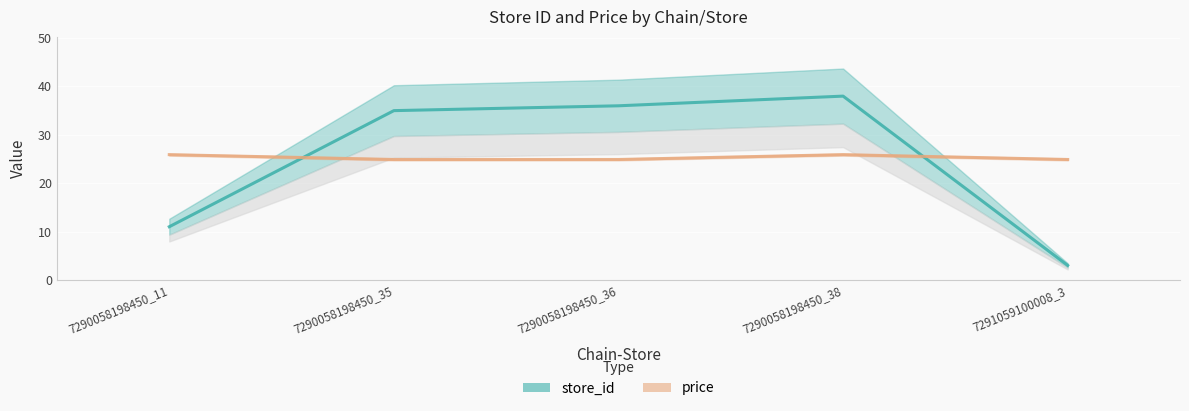

At which label does store_id first exceed 35?

7290058198450_36